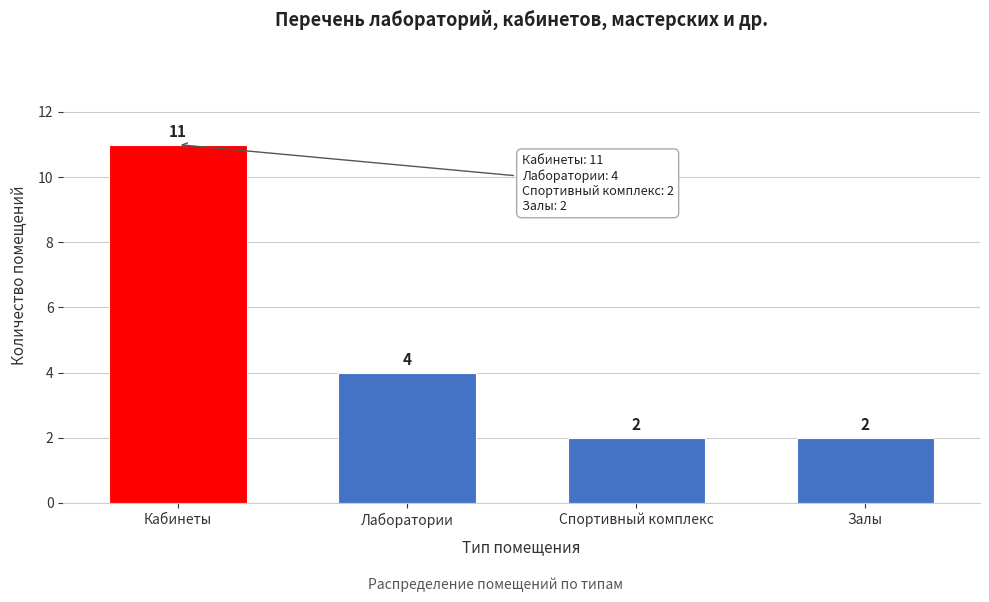

Reading left to right, extract all data points from this chart.

11	4	2	2